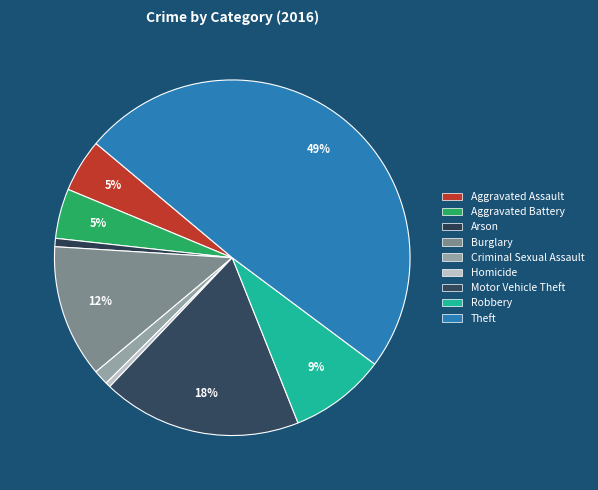

What portion of the pie excludes Homicide?

99.5%